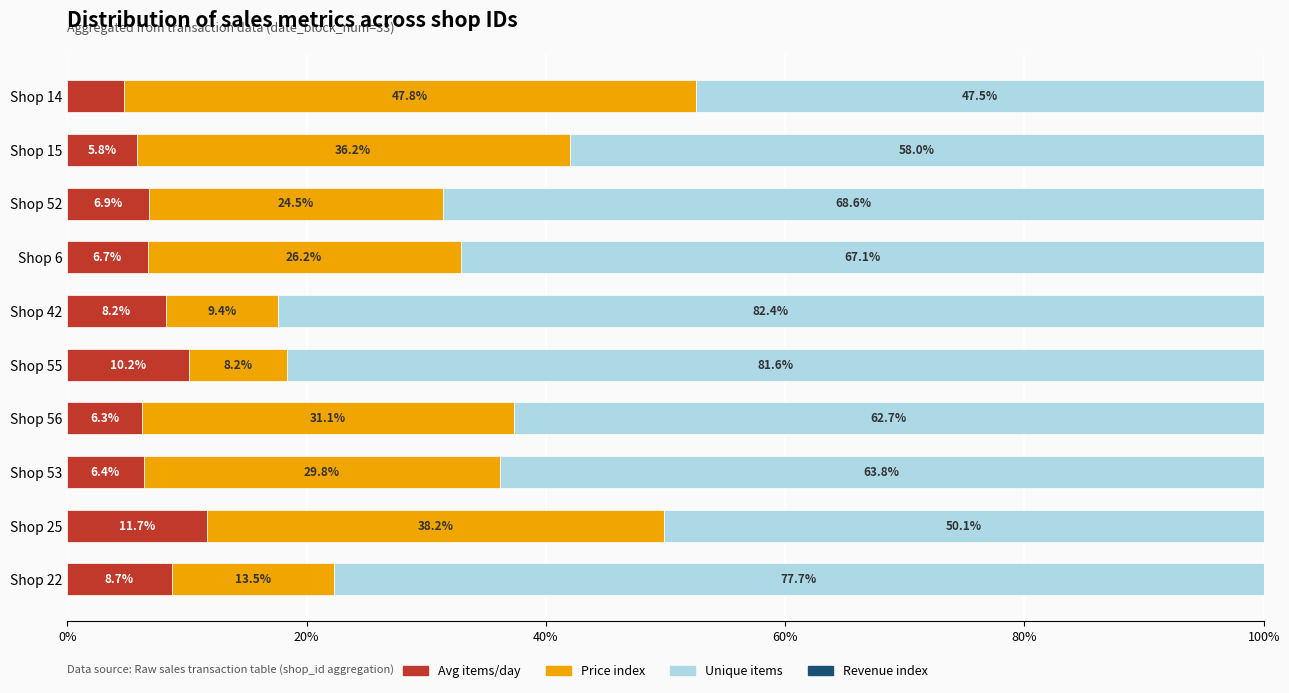

What is the total value across all series at Shop 25?

100.0